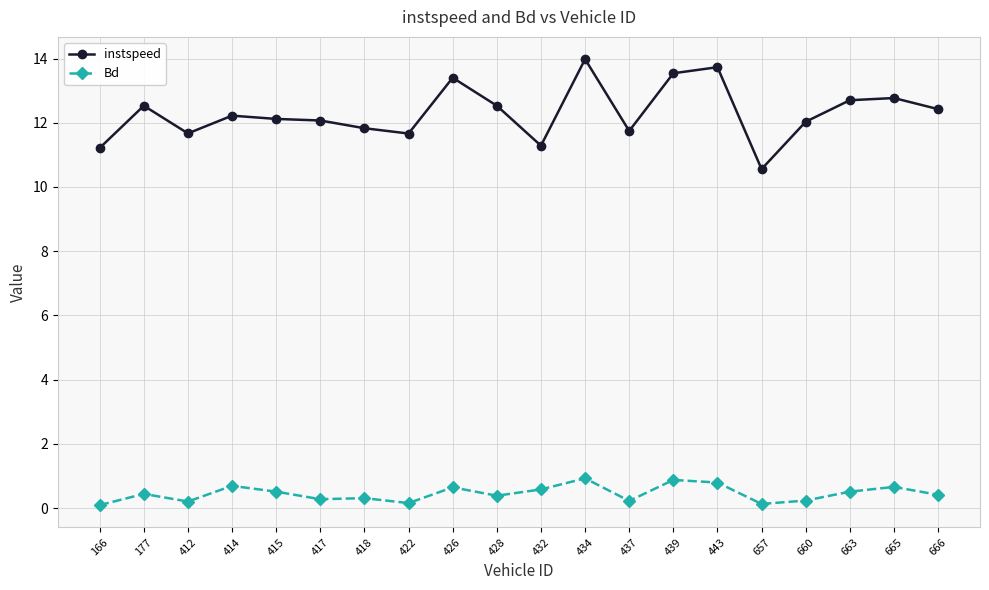

How many series are shown in this chart?

2